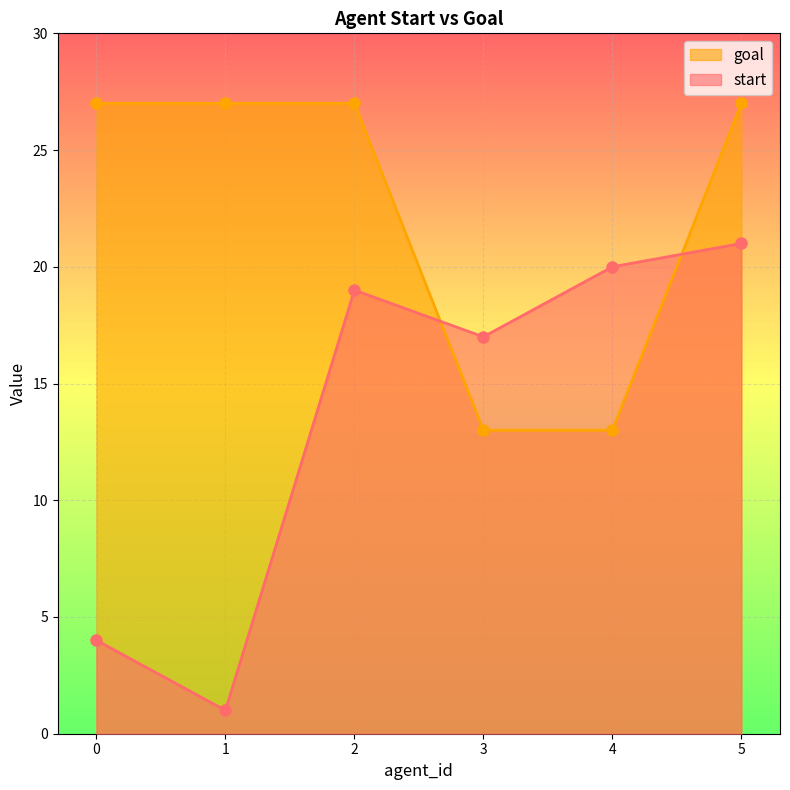

How many lines are shown in the chart?

2